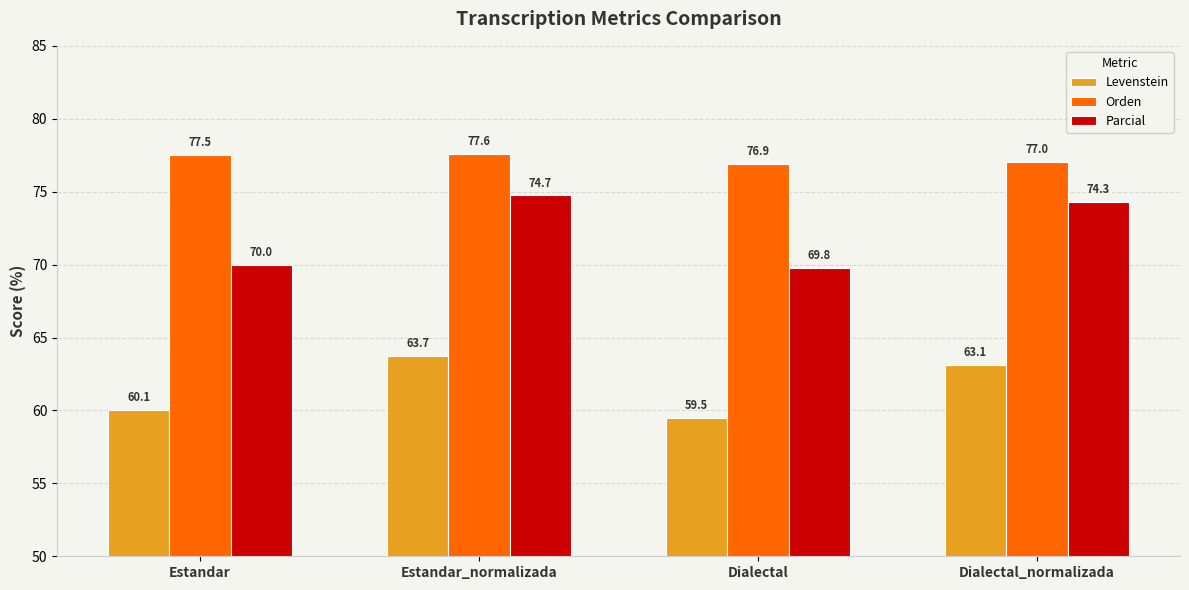

Which category has the lowest value in the Orden series?

Dialectal